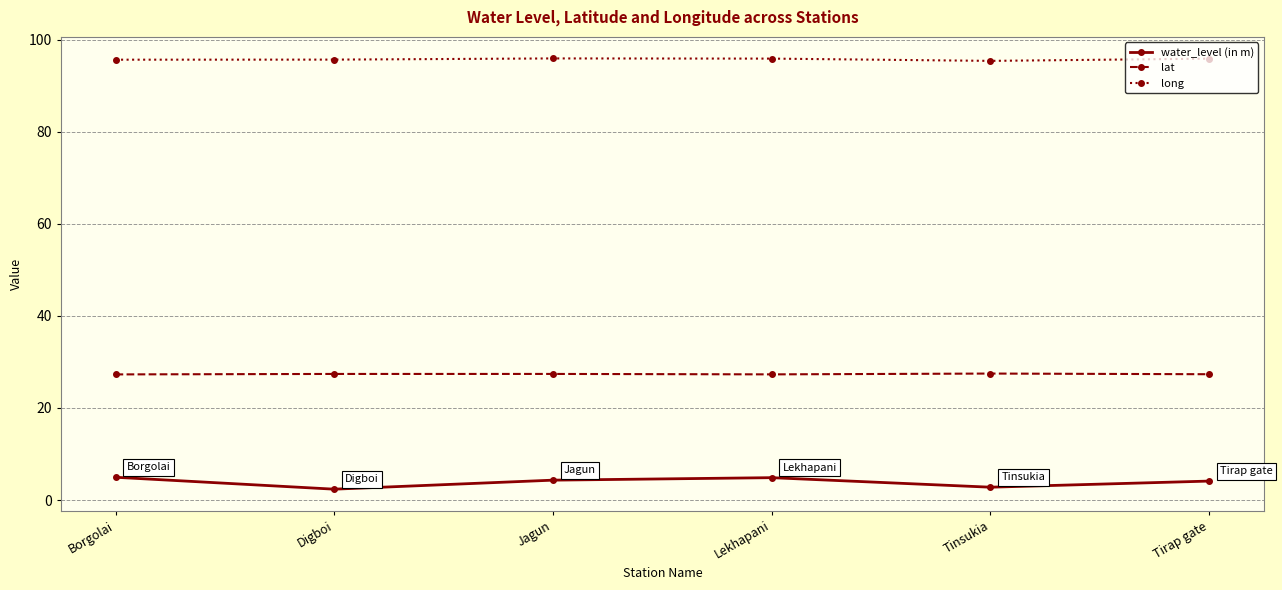

Read the lat value at Tirap gate.

27.3